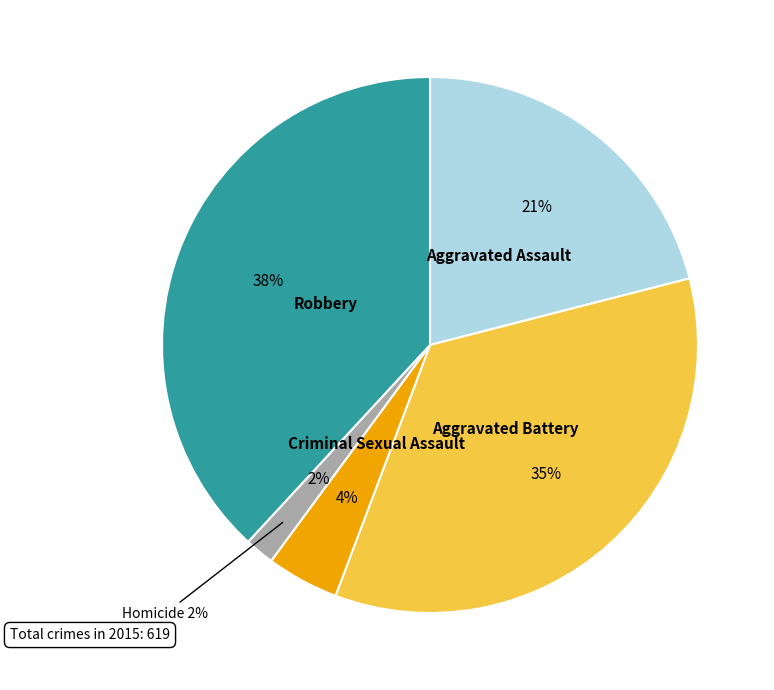

What is the change in value from Aggravated Assault to Criminal Sexual Assault?

-103